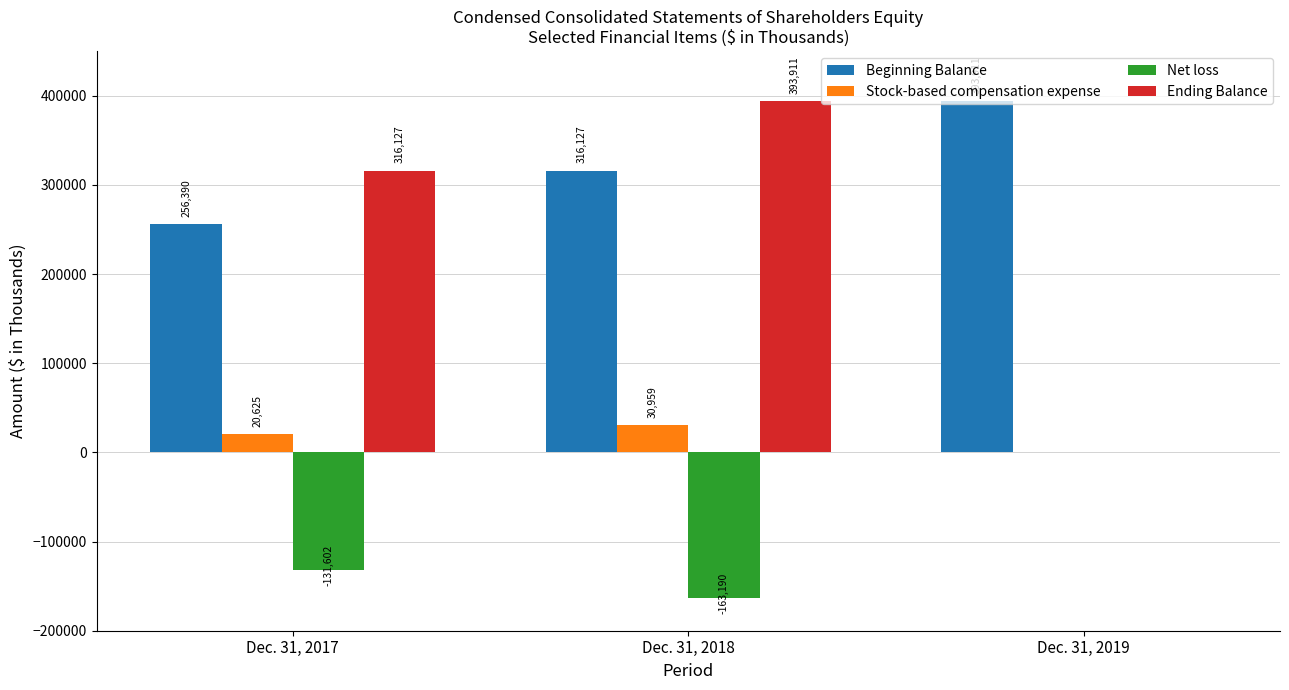

At which category is the sum across all series the highest?

Dec. 31, 2018